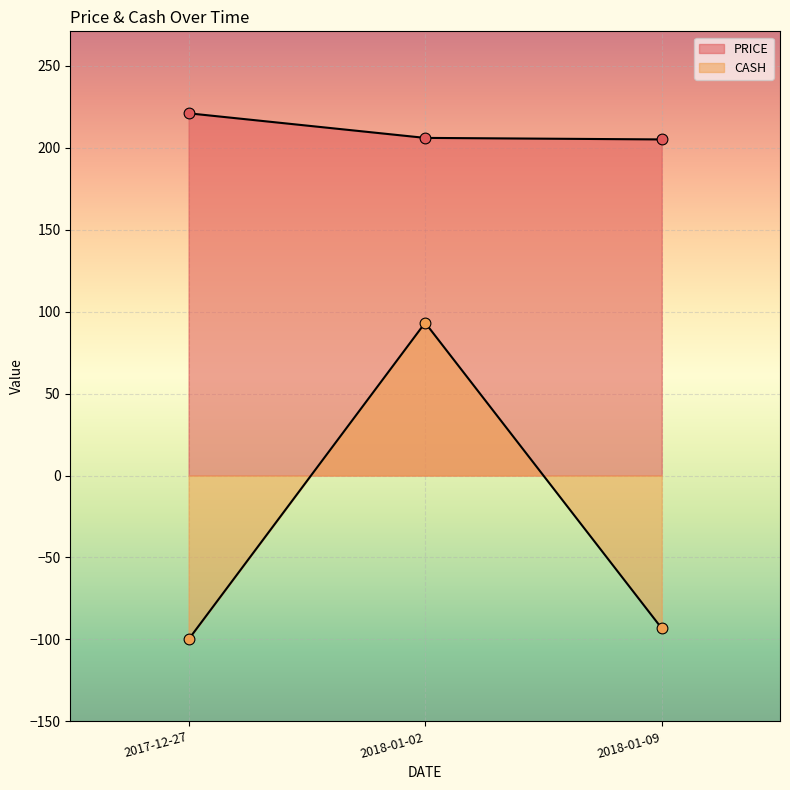

Which series contains the lowest Y value?

CASH